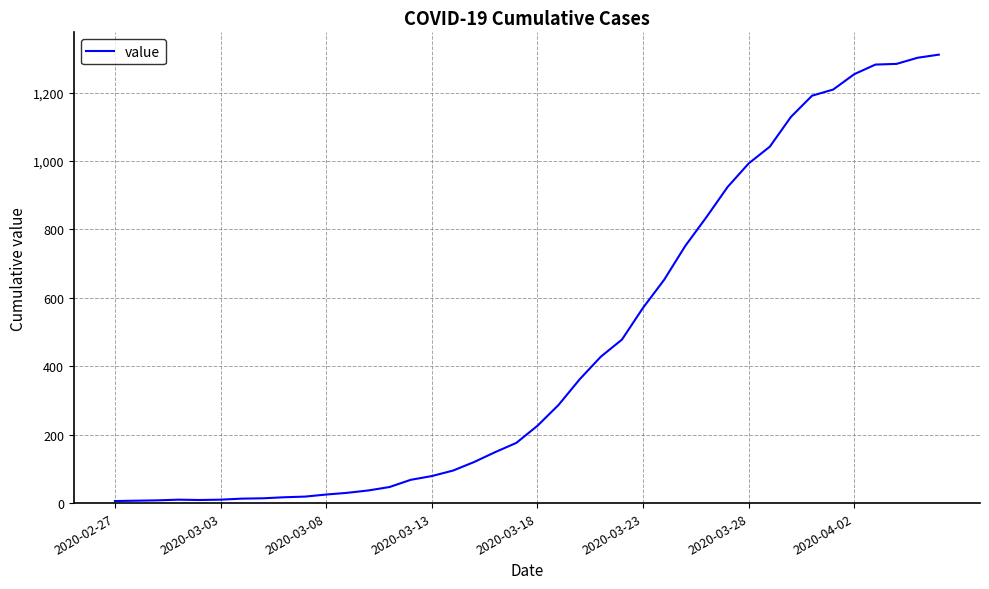

What is the maximum value shown in the chart?

1311